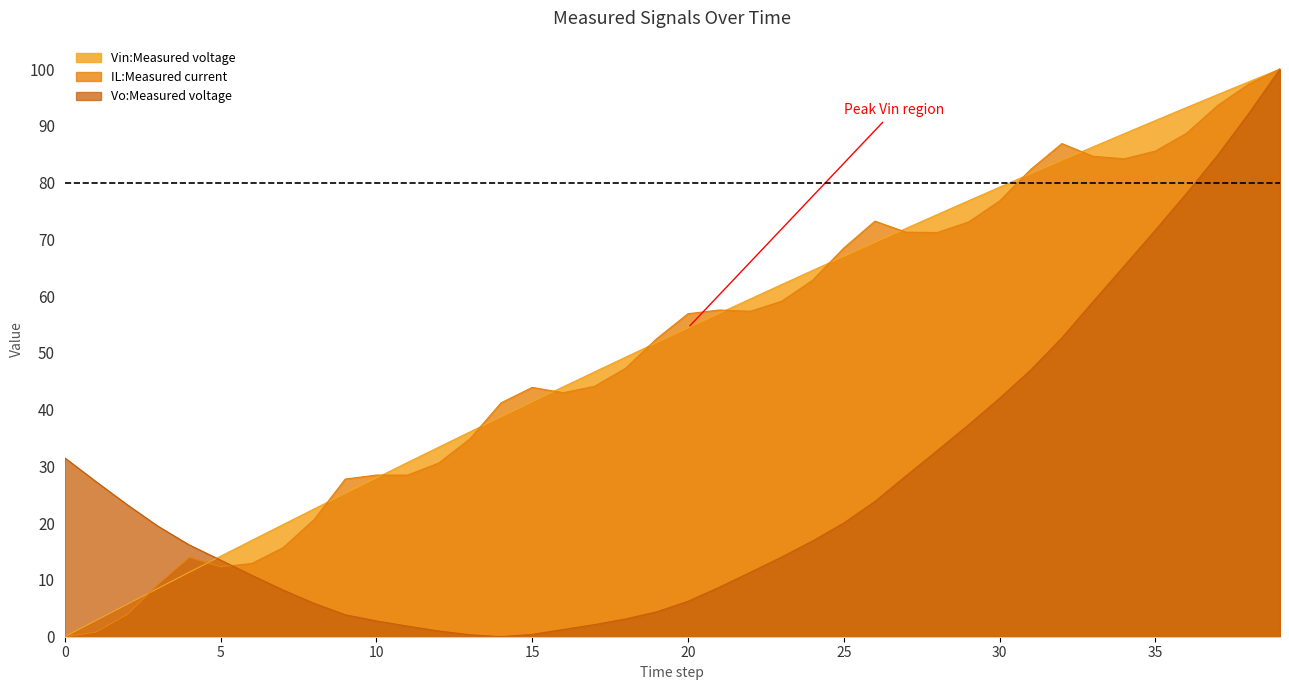

Is it true that Vin:Measured voltage equals 0.0 at 0?

True